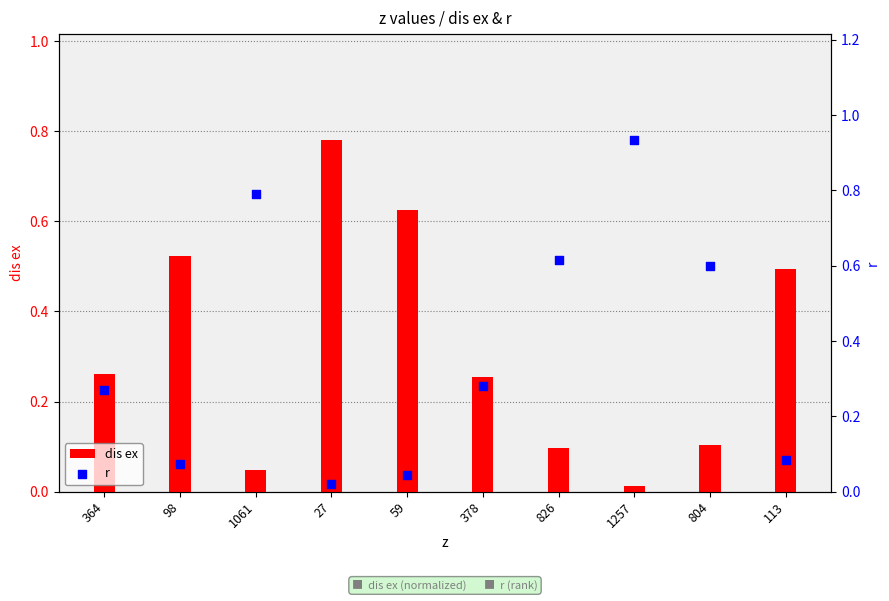

Which series has the largest total across all categories?

r